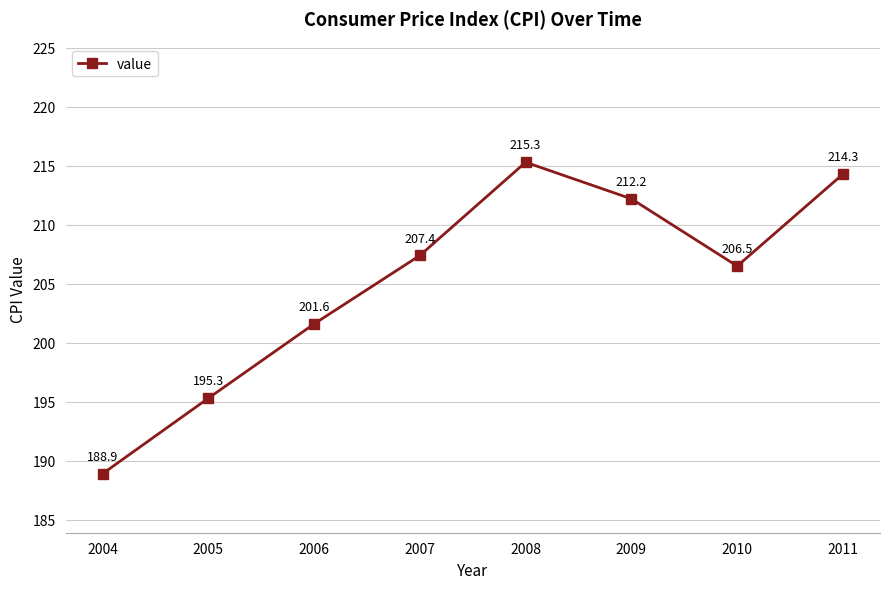

Rank the categories by value from highest to lowest.

2008, 2011, 2009, 2007, 2010, 2006, 2005, 2004